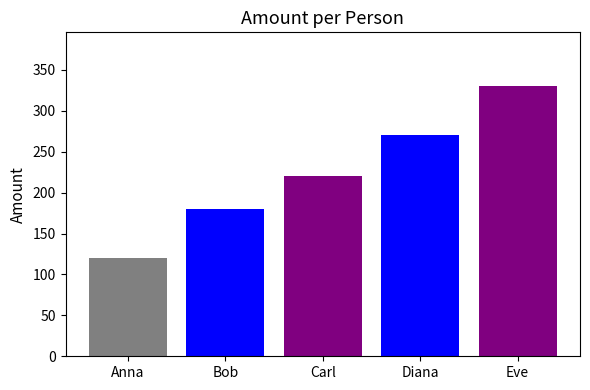

Between Diana and Eve, which is larger?

Eve